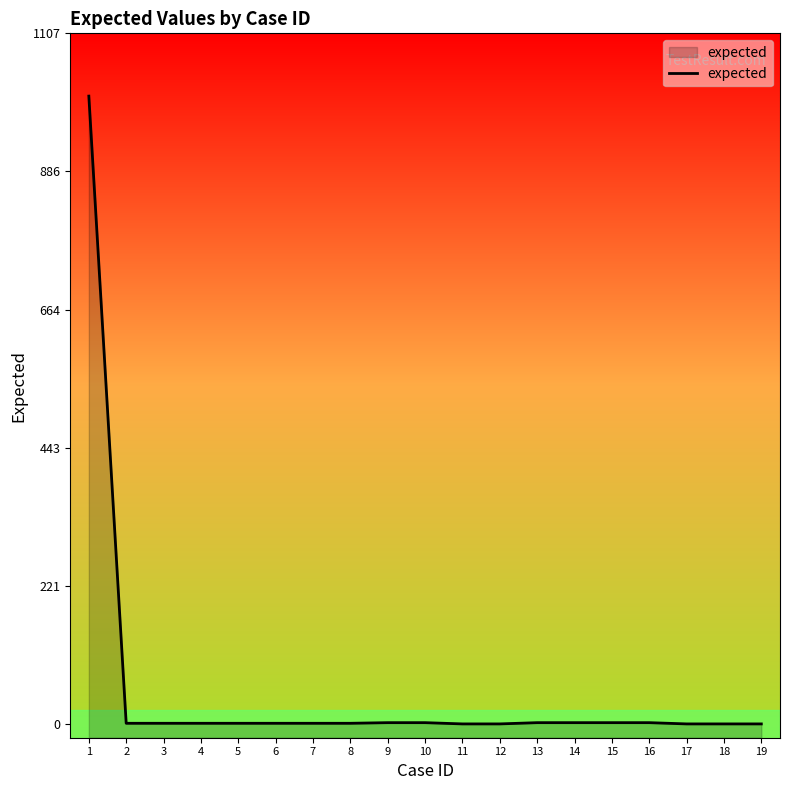

Reading left to right, transcribe all the data shown in this chart.

1007	1	1	1	1	1	1	1	2	2	0	0	2	2	2	2	0	0	0